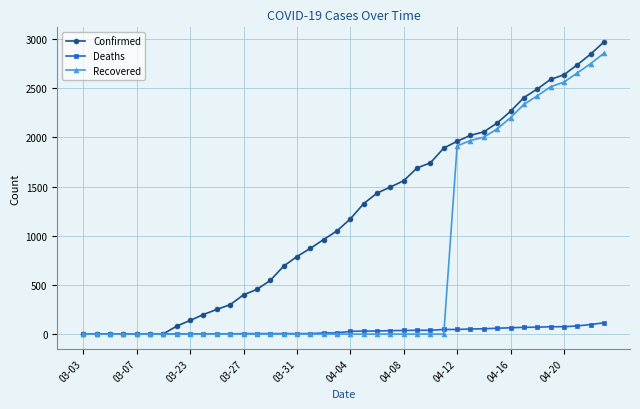

Rank the series by their average value, from highest to lowest.

Confirmed, Recovered, Deaths